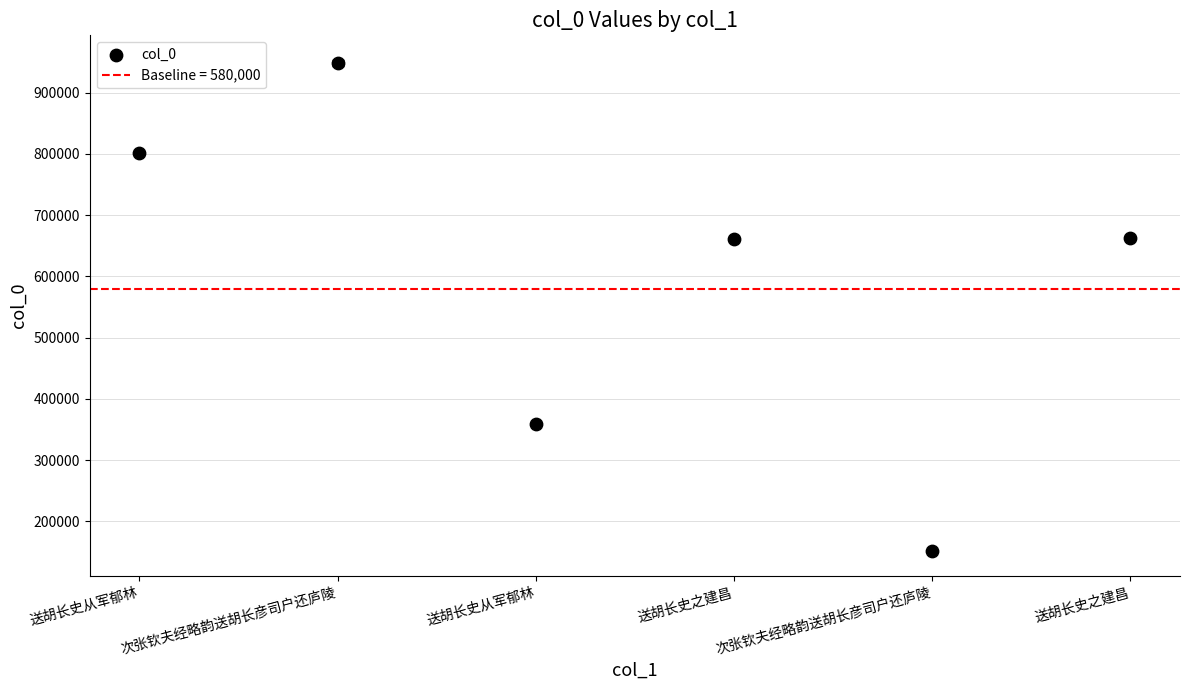

What is the average Y value?

597538